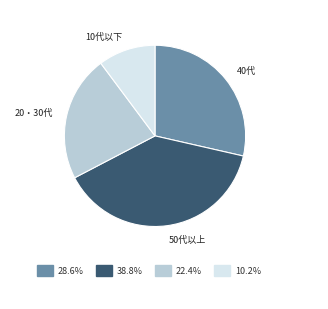

How many segments does this pie chart have?

4